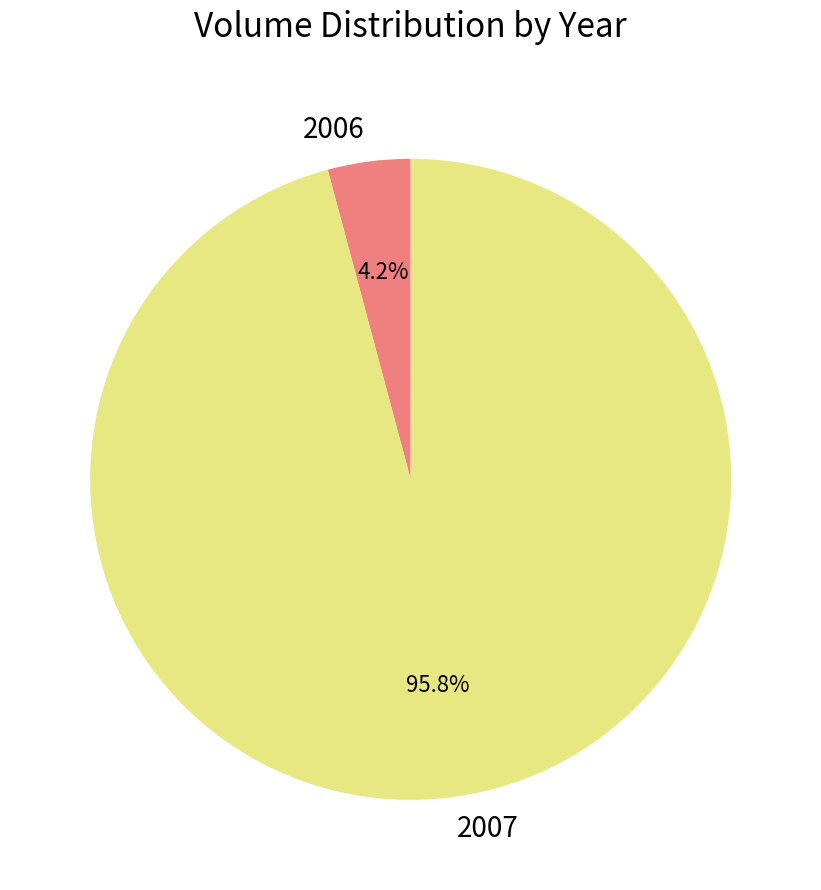

What percentage is the 2007 slice, to the nearest percent?

96%